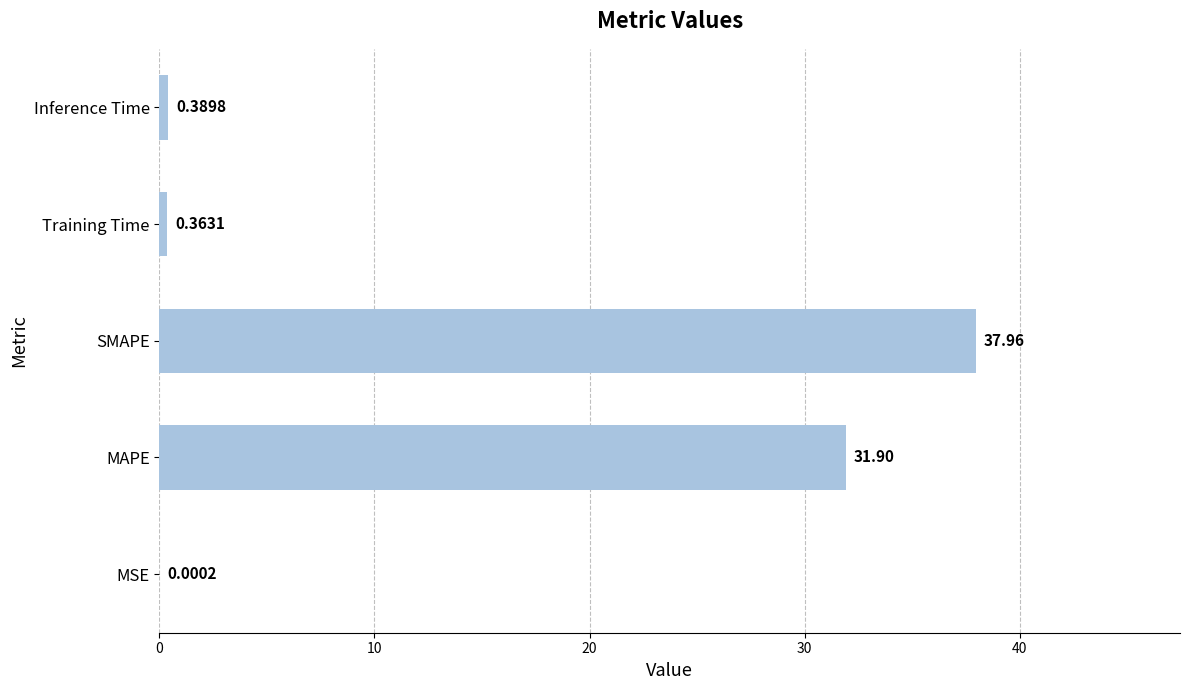

What is the change in value from MAPE to Inference Time?

-31.5